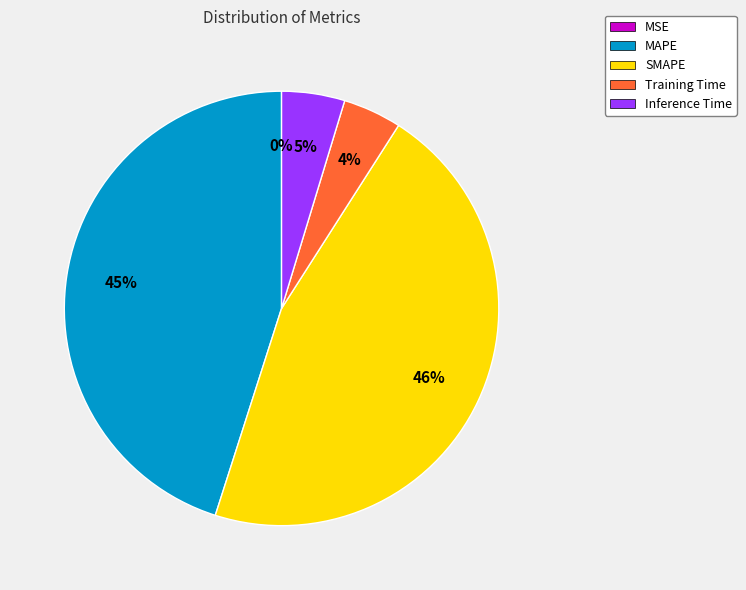

To the nearest percent, what is the difference between the largest and smallest slice percentages?

46%